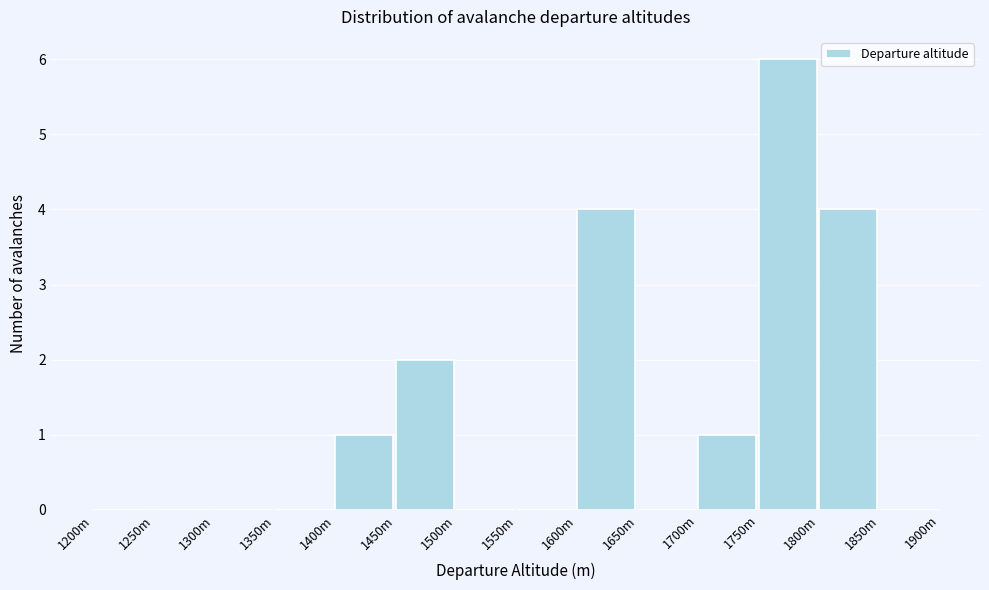

Reading left to right, what are all the values shown in this chart?

1200m=0	1250m=0	1300m=0	1350m=0	1400m=1	1450m=2	1500m=0	1550m=0	1600m=4	1650m=0	1700m=1	1750m=6	1800m=4	1850m=0